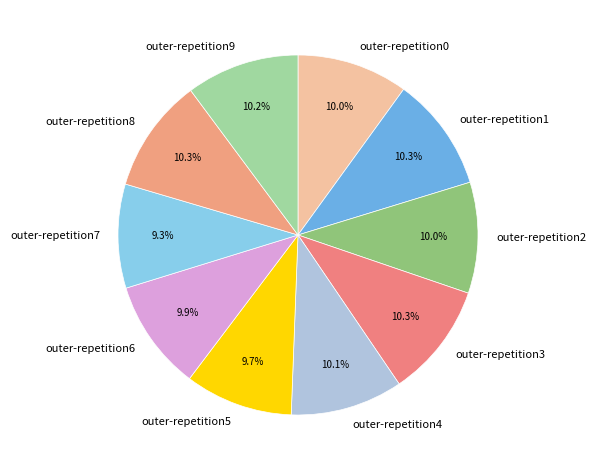

The outer-repetition9 slice represents 1% of the pie. True or false?

False